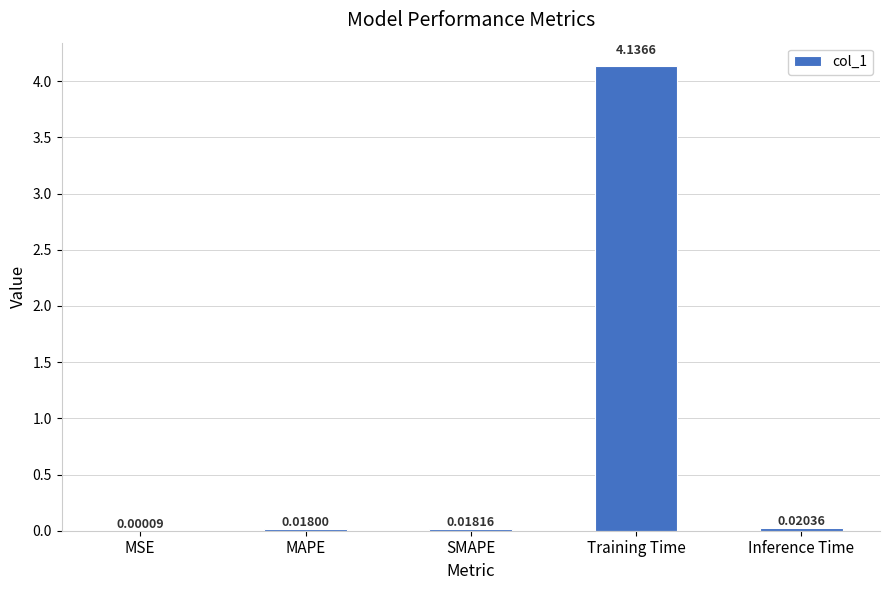

How many data points does each series have?

5